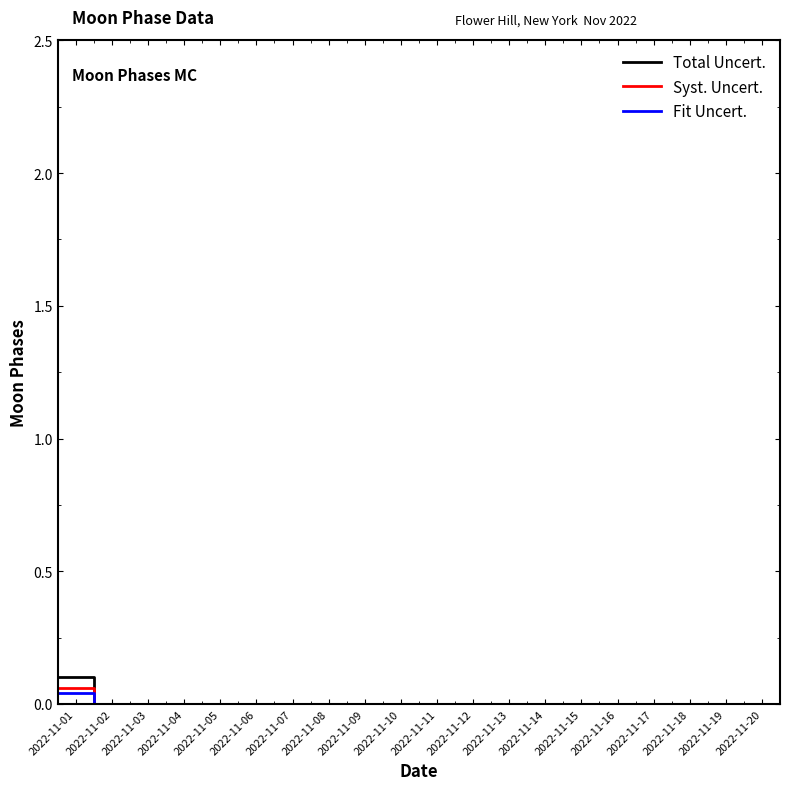

Is the value of Syst. Uncert. at 2022-11-01 greater than the value of Fit Uncert. at 2022-11-03?

Yes